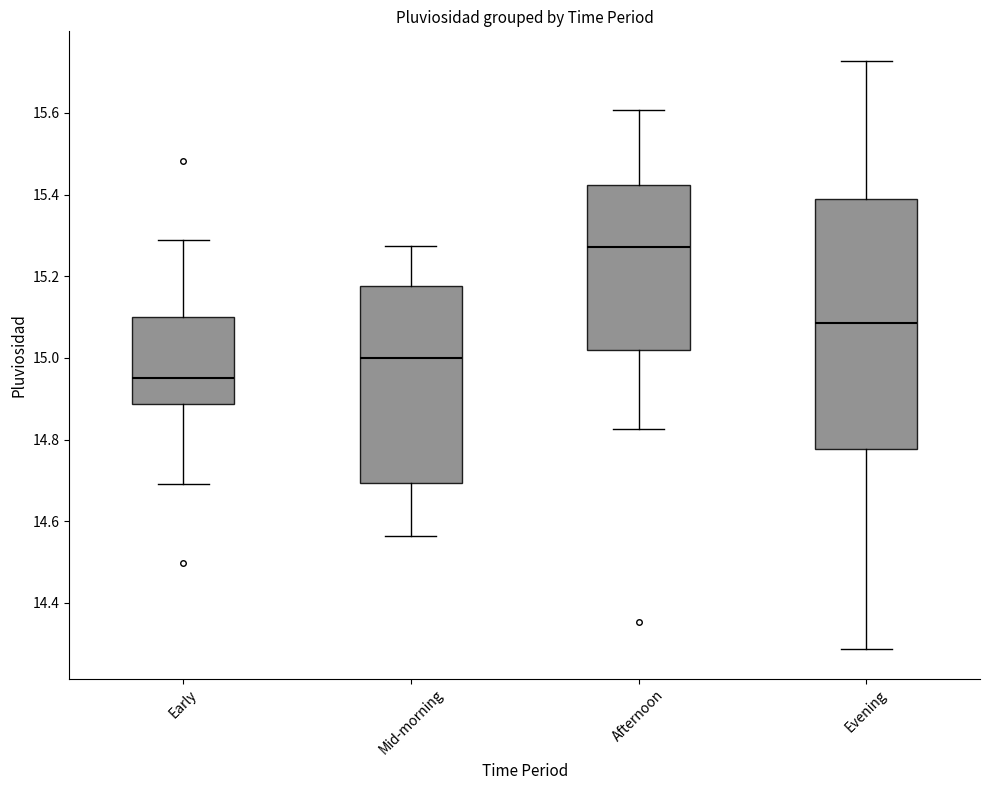

Reading left to right, read every box against the y-axis: the position of its median line, the range the box covers, and the ends of its whiskers. The values are not printed on the chart, so give them approximately, as read against the axis.

Early: median 14.96, box 14.88 to 15.10, whiskers 14.70 to 15.28
Mid-morning: median 15.00, box 14.70 to 15.18, whiskers 14.56 to 15.28
Afternoon: median 15.28, box 15.02 to 15.42, whiskers 14.82 to 15.60
Evening: median 15.08, box 14.78 to 15.38, whiskers 14.28 to 15.72